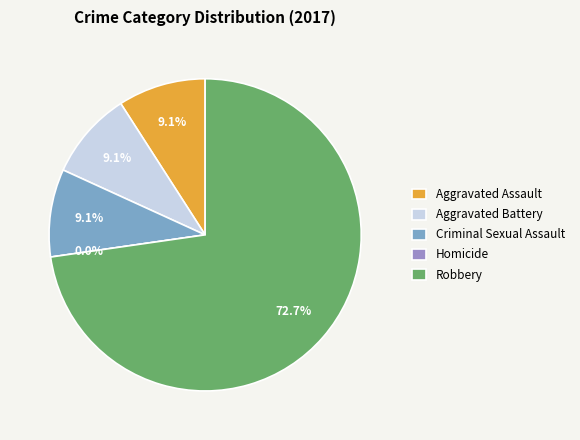

Which slice is the smallest?

Homicide